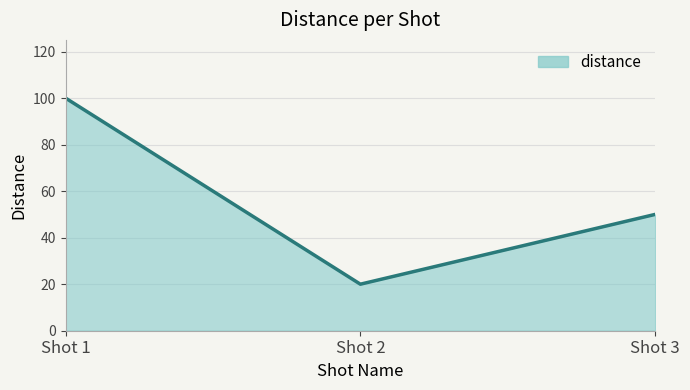

At which label does the data first exceed 50?

Shot 1